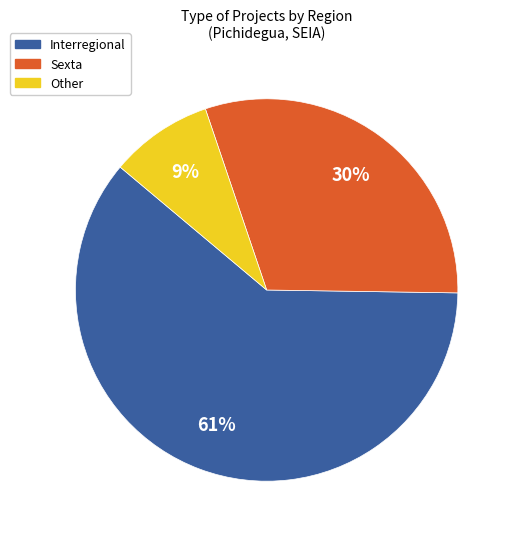

Which slice represents more than half of the pie?

Interregional